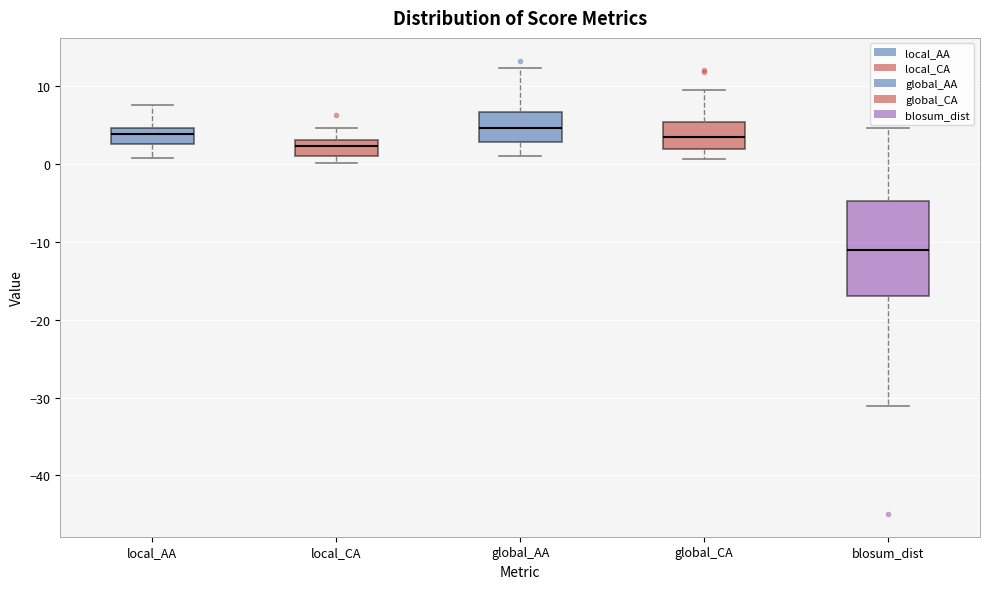

Reading left to right, transcribe this box plot: for each box, give where its median line is, the range the box spans, and where its two whiskers end, as read against the y-axis. The values are not printed on the chart, so give them approximately, as read against the axis.

local_AA: median 4, box 3 to 5, whiskers 1 to 8
local_CA: median 2, box 1 to 3, whiskers 0 to 5
global_AA: median 5, box 3 to 7, whiskers 1 to 12
global_CA: median 4, box 2 to 5, whiskers 1 to 9
blosum_dist: median -11, box -17 to -5, whiskers -31 to 5